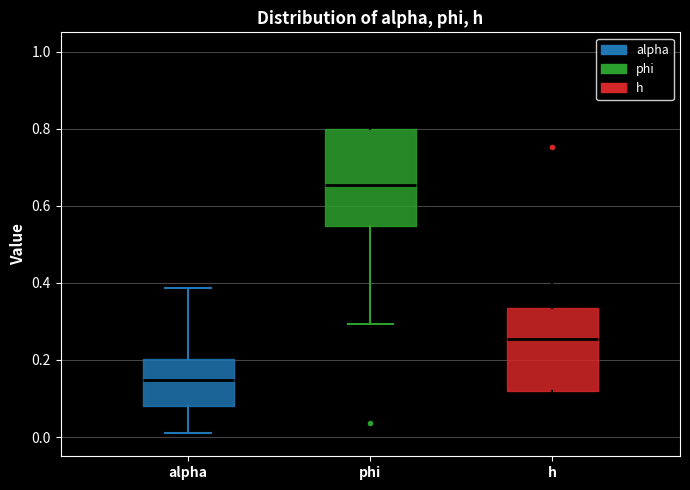

Reading left to right, read every box against the y-axis: the position of its median line, the range the box covers, and the ends of its whiskers. The values are not printed on the chart, so give them approximately, as read against the axis.

alpha: median 0.14, box 0.08 to 0.20, whiskers 0.00 to 0.38
phi: median 0.66, box 0.54 to 0.80, whiskers 0.30 to 0.96
h: median 0.26, box 0.12 to 0.34, whiskers 0.04 to 0.54